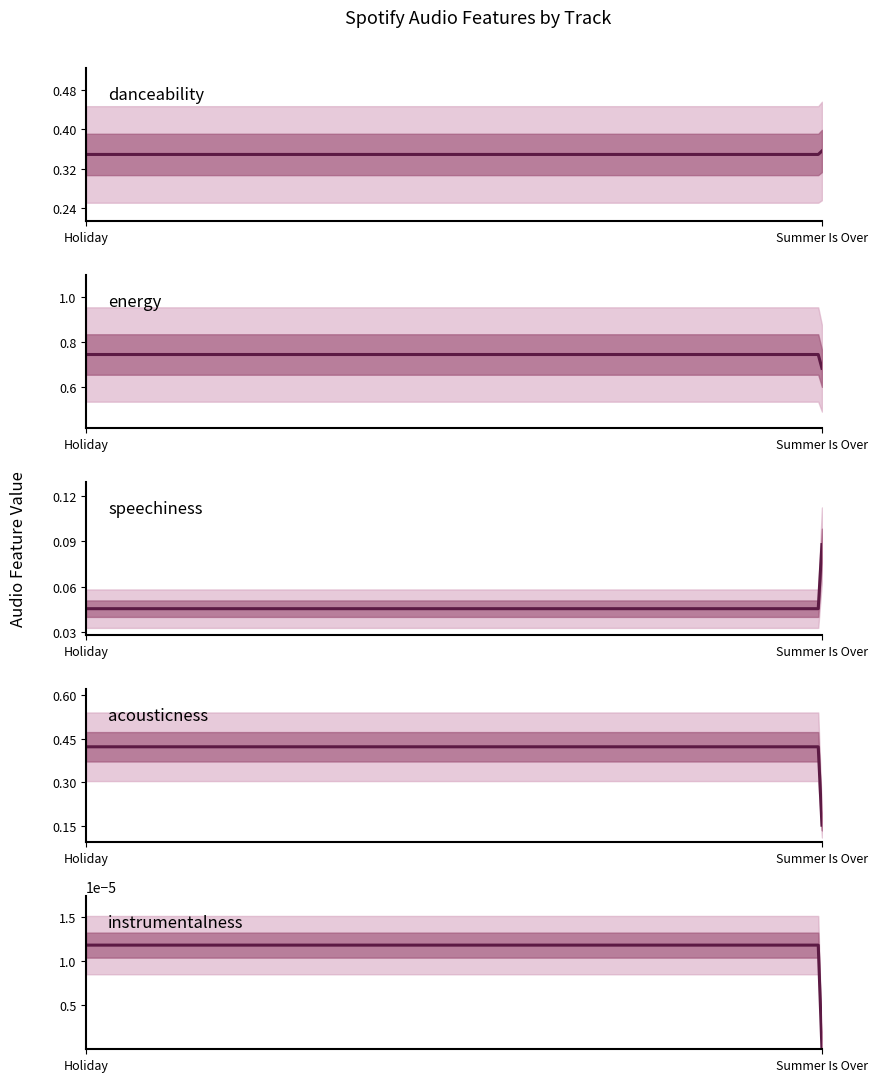

How many lines are shown in the chart?

5